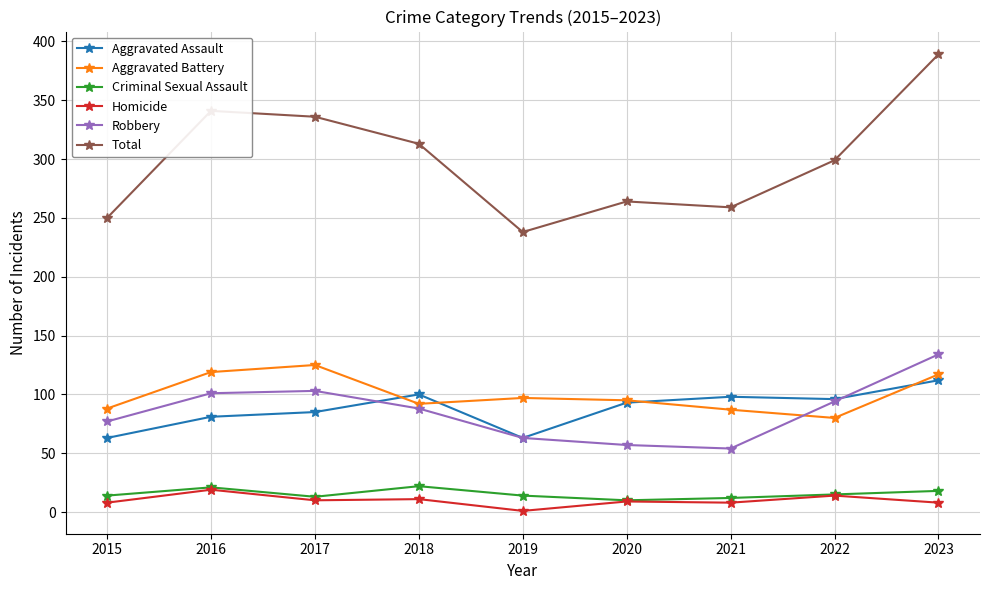

The value of Robbery at 2015 is 44. True or false?

False